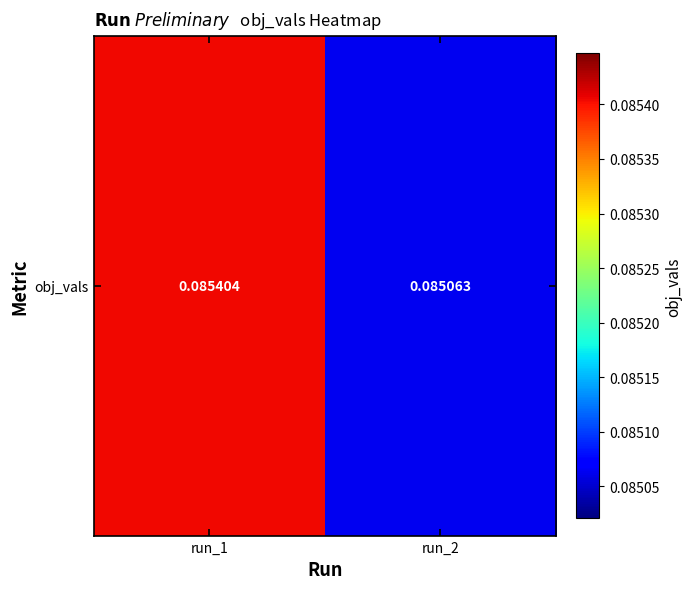

Reading left to right, extract all data points from this chart.

run_1=0.1	run_2=0.1